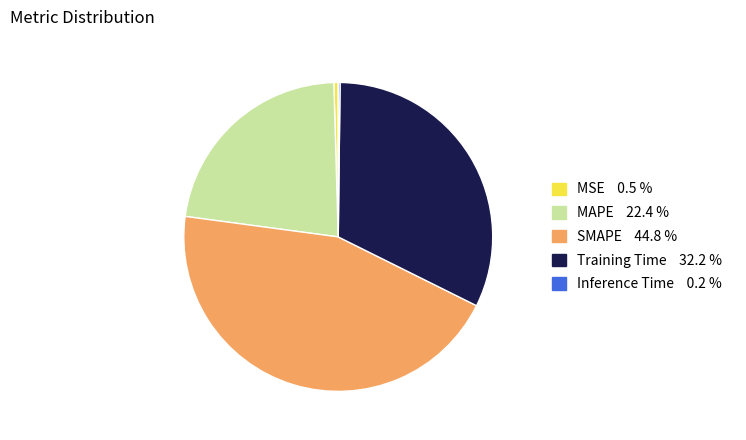

What is the ratio of the value at Training Time to the value at SMAPE?

0.7